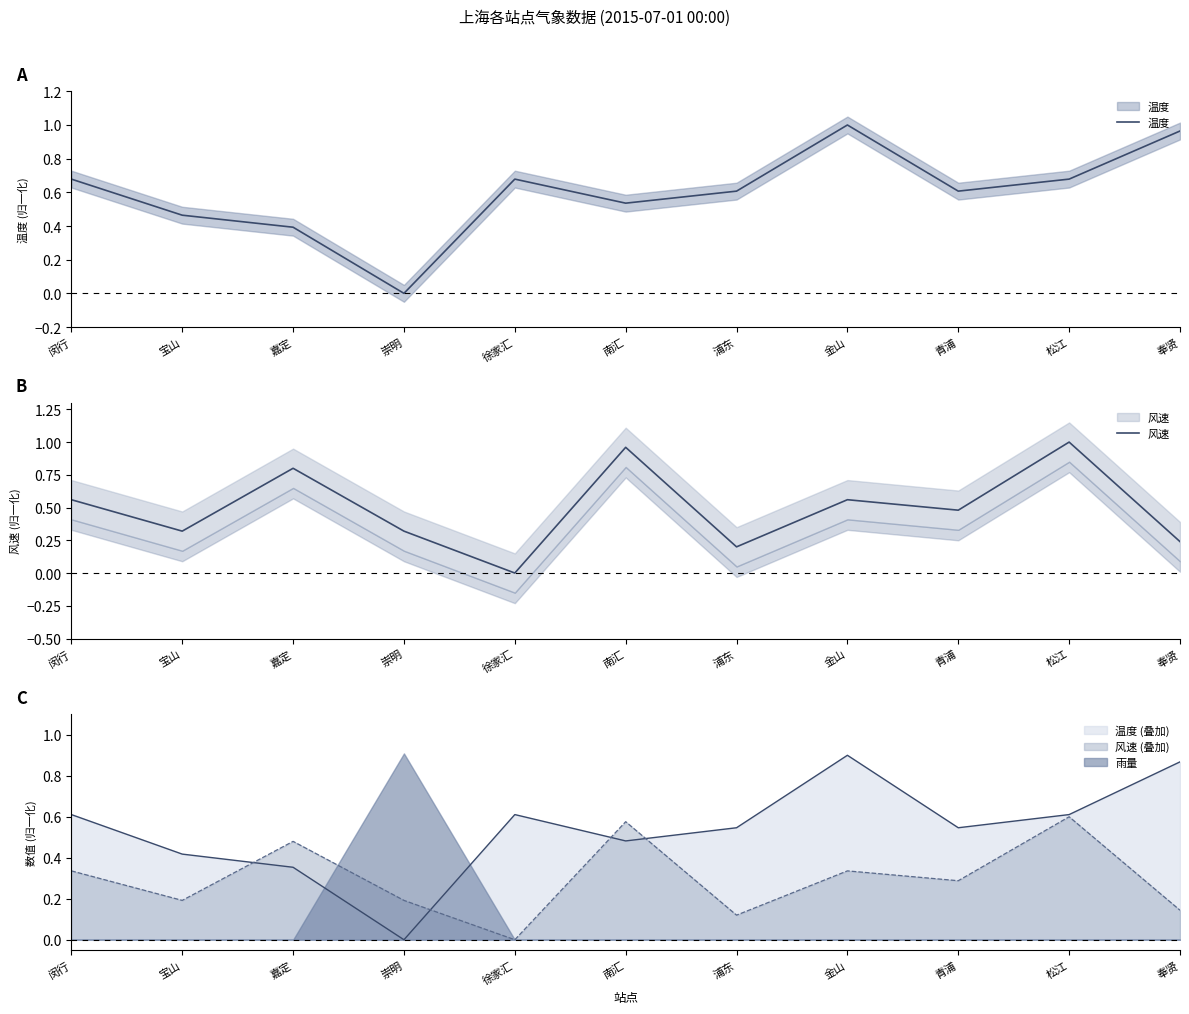

Between which two adjacent categories do 风速 and 温度 first intersect?

宝山 and 嘉定